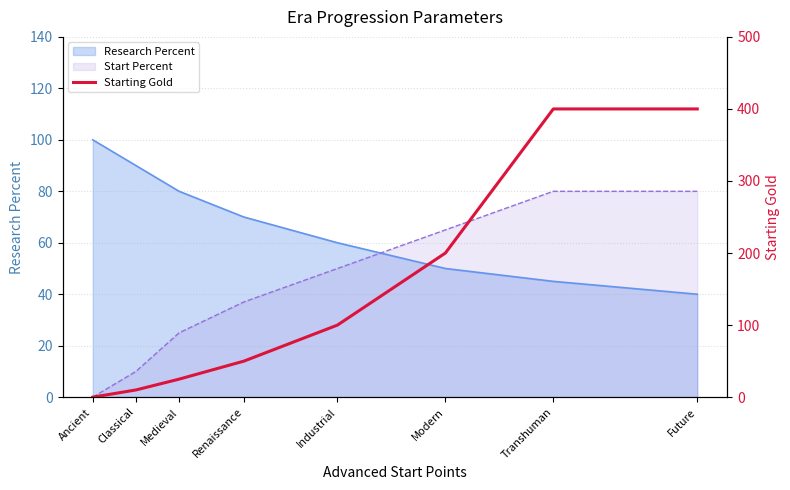

Where is the data nearest to the value 200?

Modern